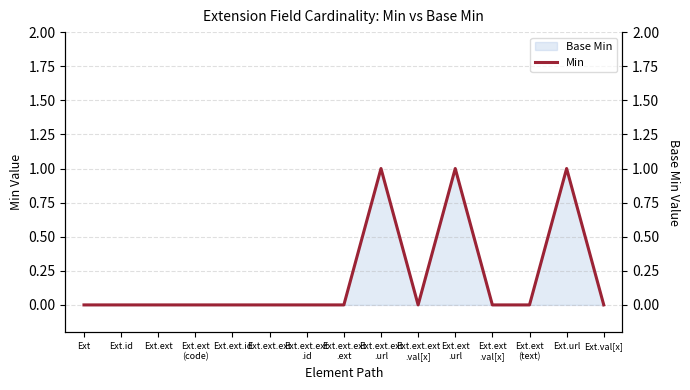

Between Ext.ext.id and Ext.ext.ext
.val[x], which series saw the biggest shift?

Min